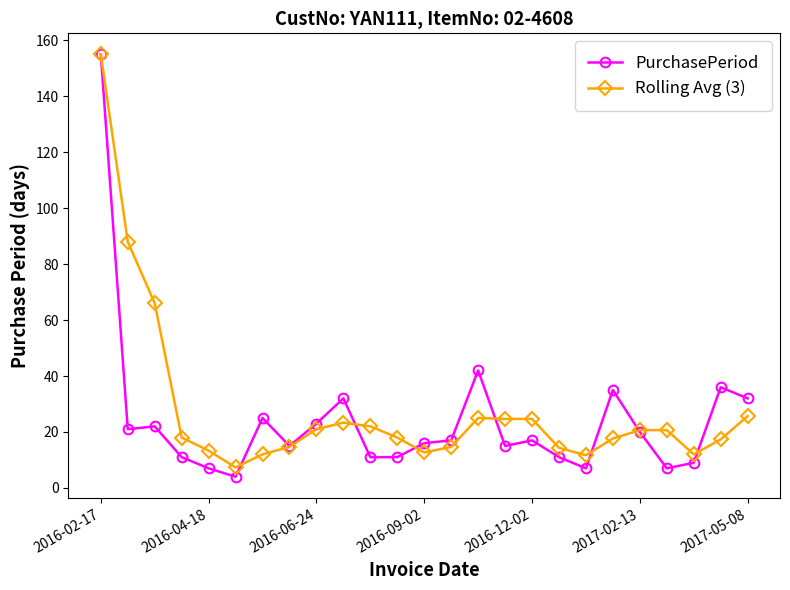

Does the chart display data point markers on the line(s)?

Yes